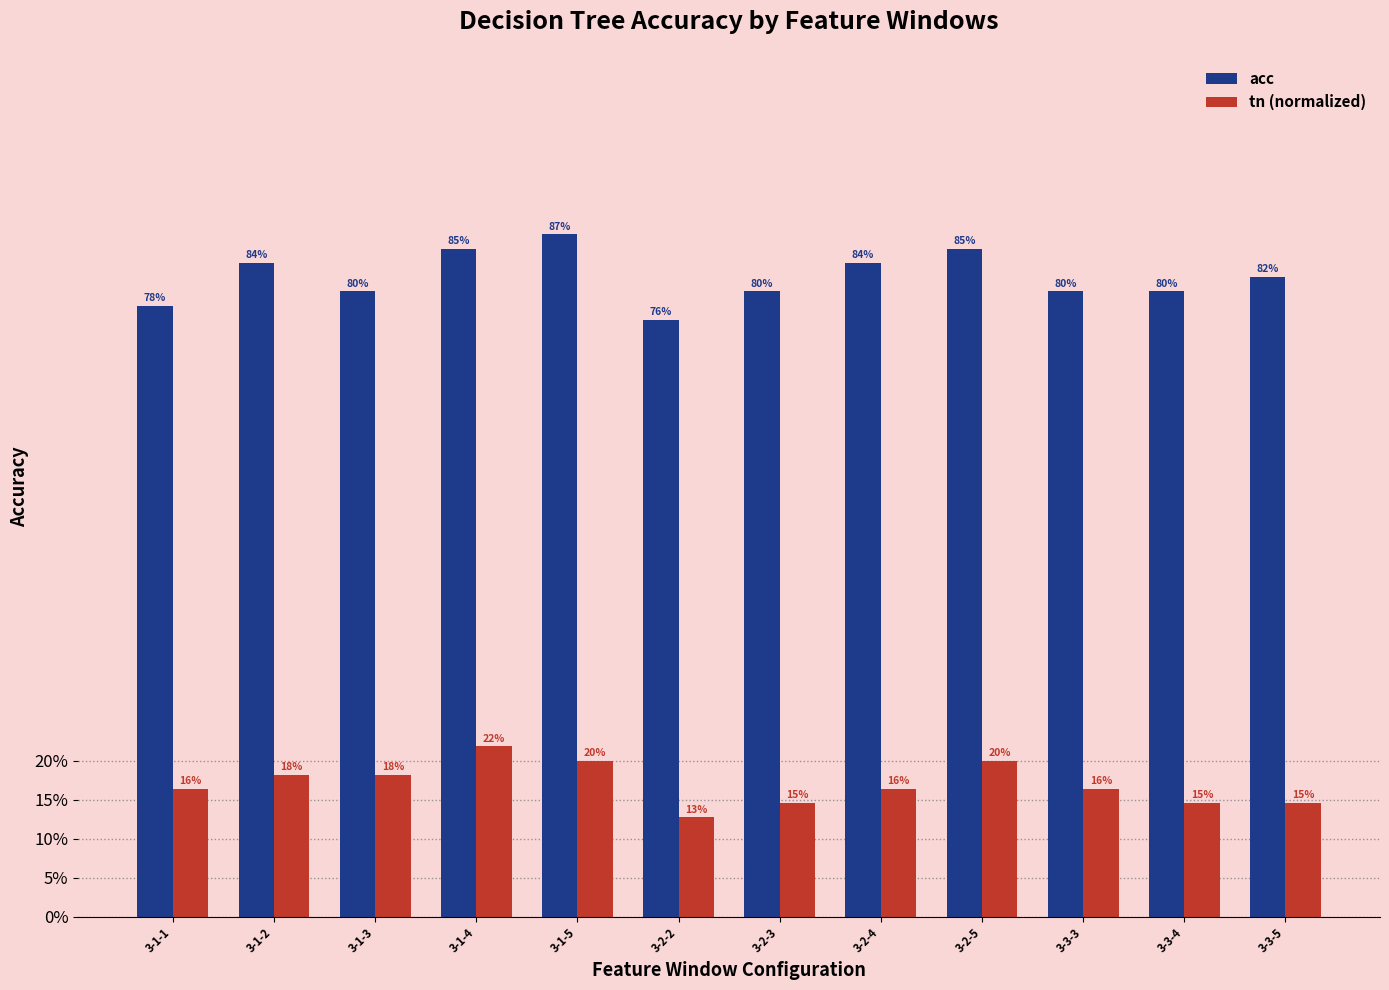

At how many categories does at least one series exceed 0?

12